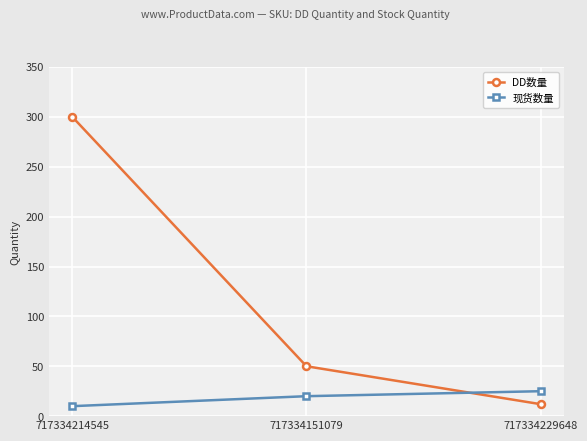

The DD数量 series shows 12 at 717334229648. True or false?

True